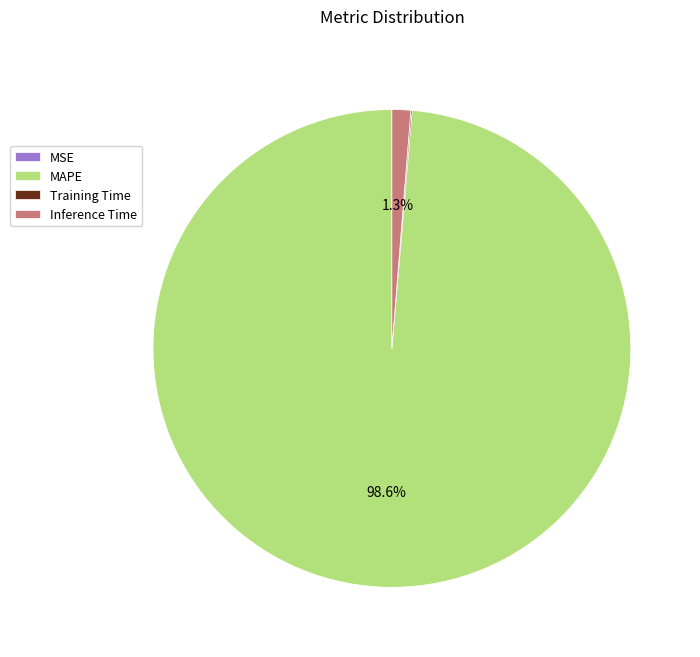

Which slice represents more than half of the pie?

MAPE